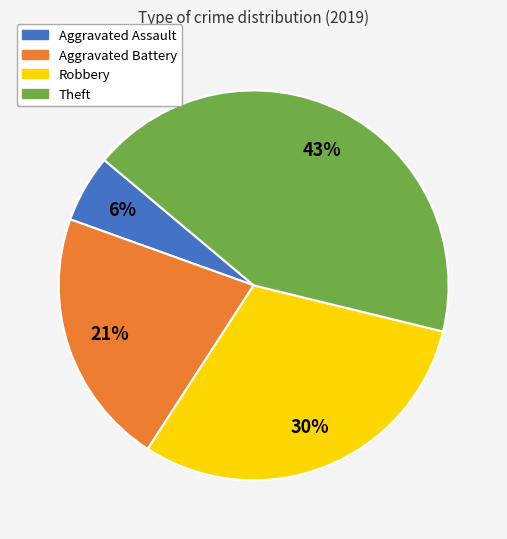

What is the largest slice in the pie chart?

Theft